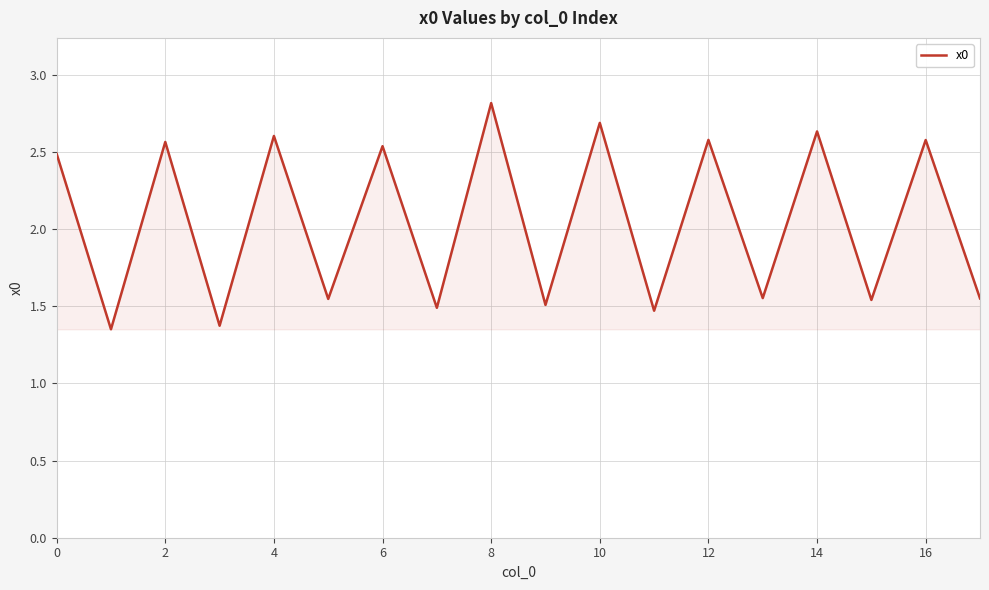

True or false: there are more than 0 points higher than both neighbors.

True